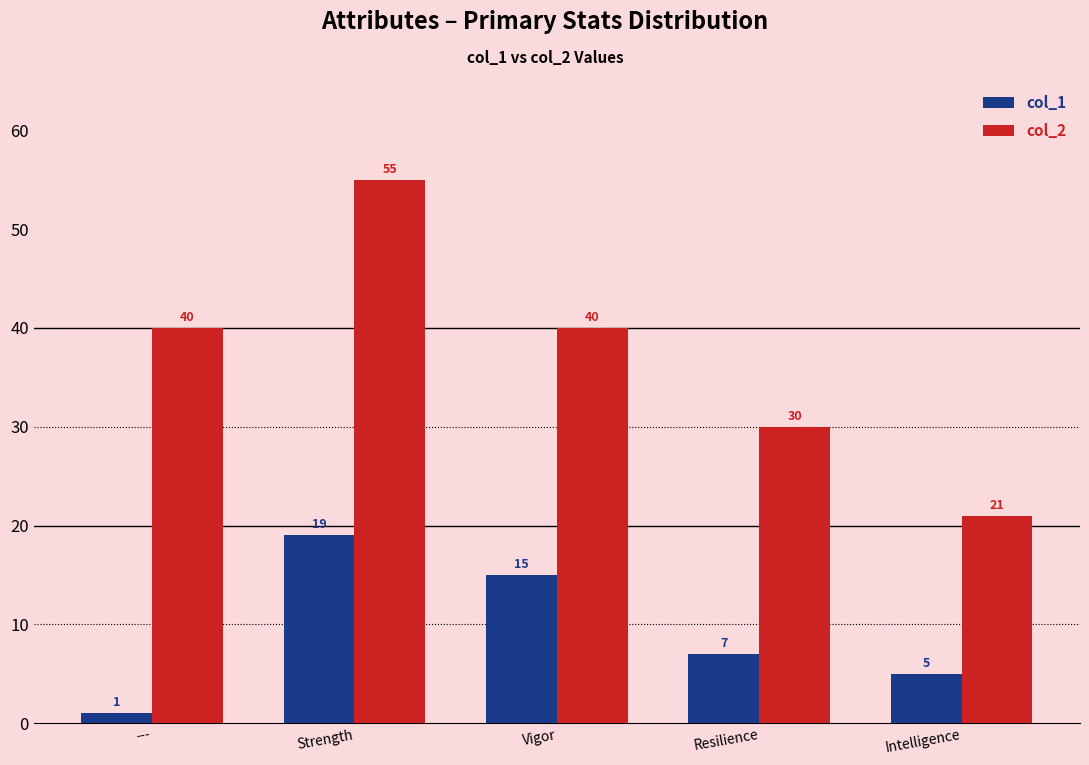

At how many categories does at least one series exceed 37?

3